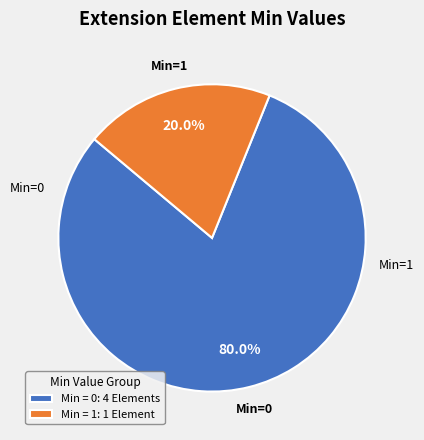

Rank the categories by value from lowest to highest.

Min = 1: 1 Element, Min = 0: 4 Elements